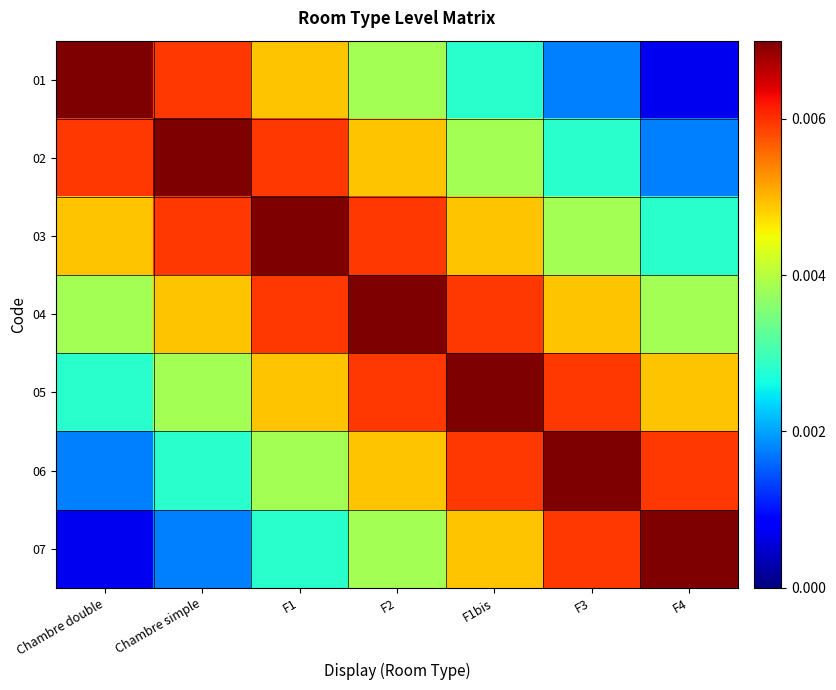

Between F4 and F3, which is larger?

F3